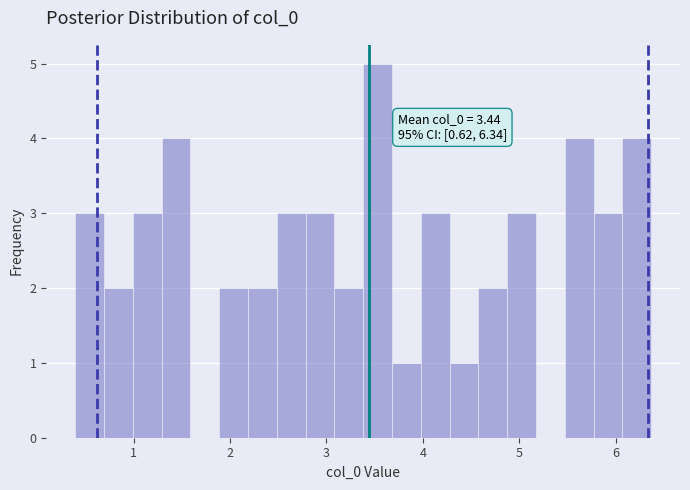

Around what value on the x-axis is the tallest bar? Give the approximate position of its centre, as read against the axis.

3.5